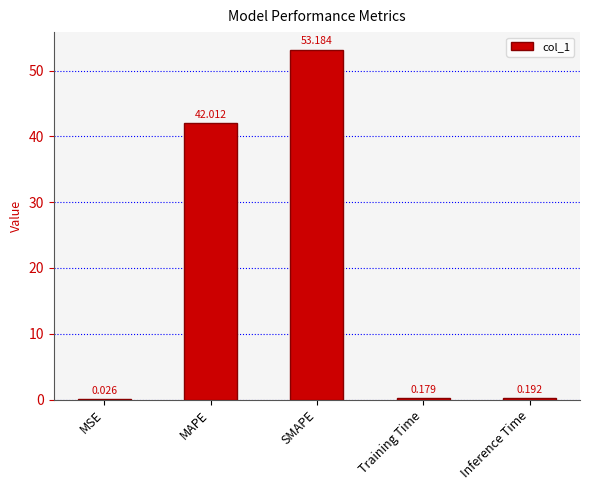

Which has a higher value, MAPE or SMAPE?

SMAPE